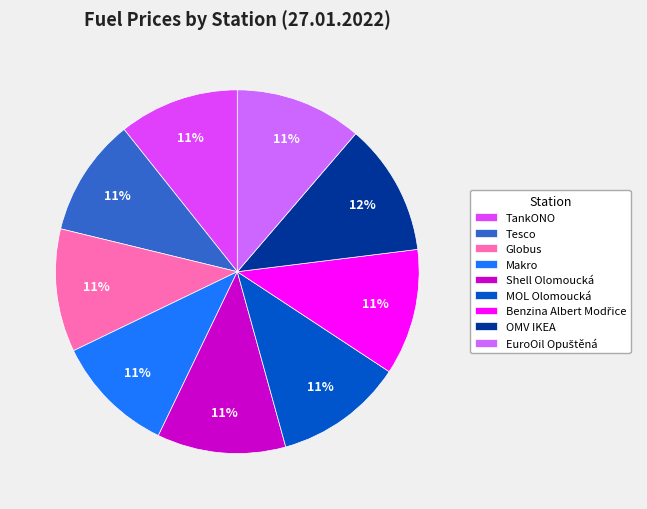

Is the sum of OMV IKEA and TankONO greater than half?

No